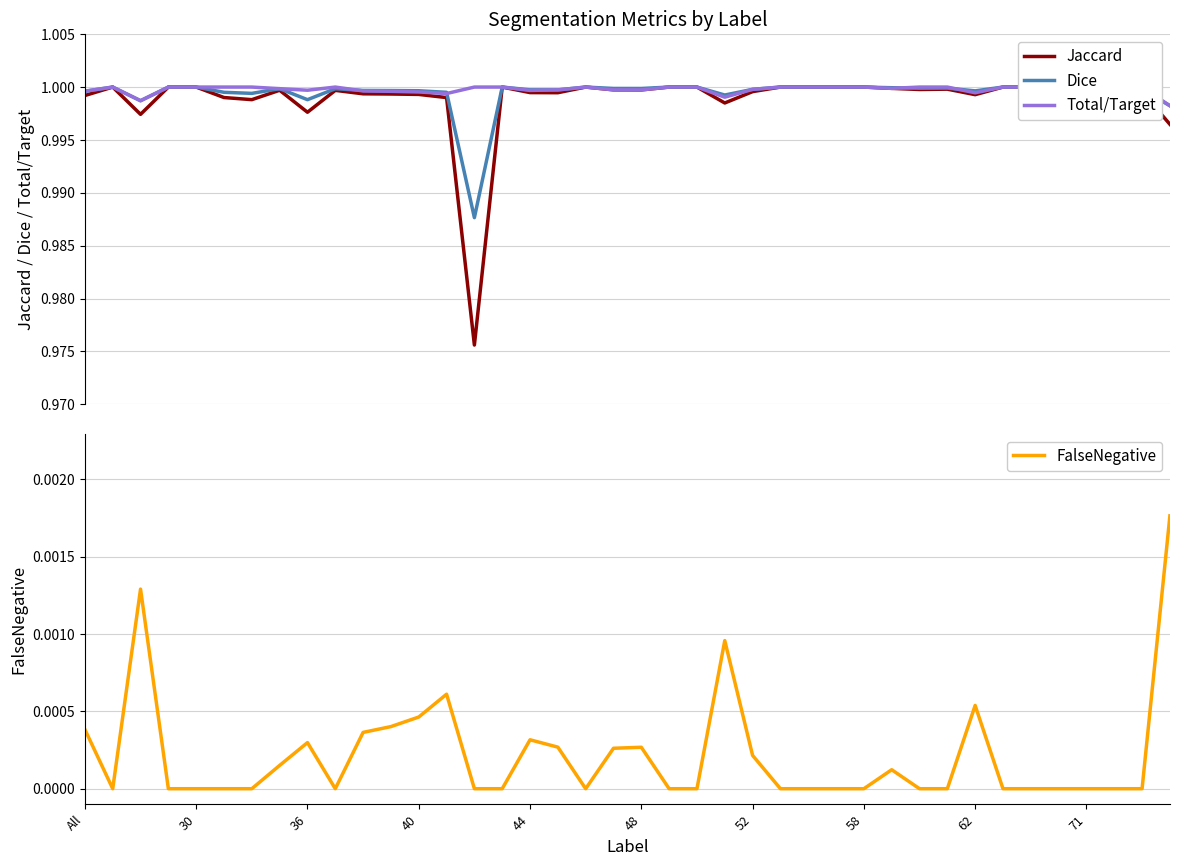

The Dice series shows 1.0 at All. True or false?

True